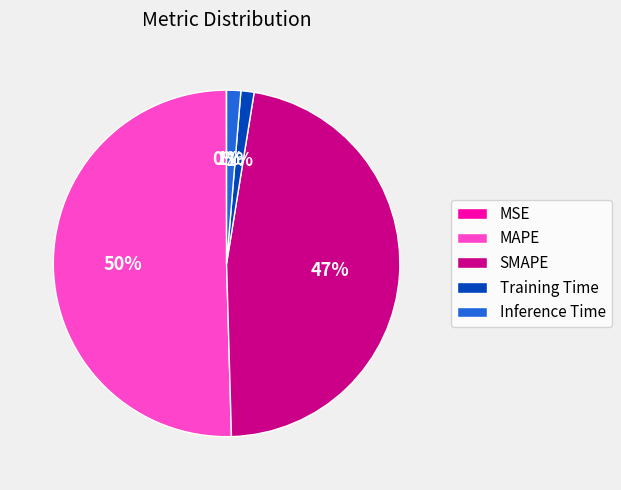

Is the sum of Training Time and MAPE greater than half?

Yes